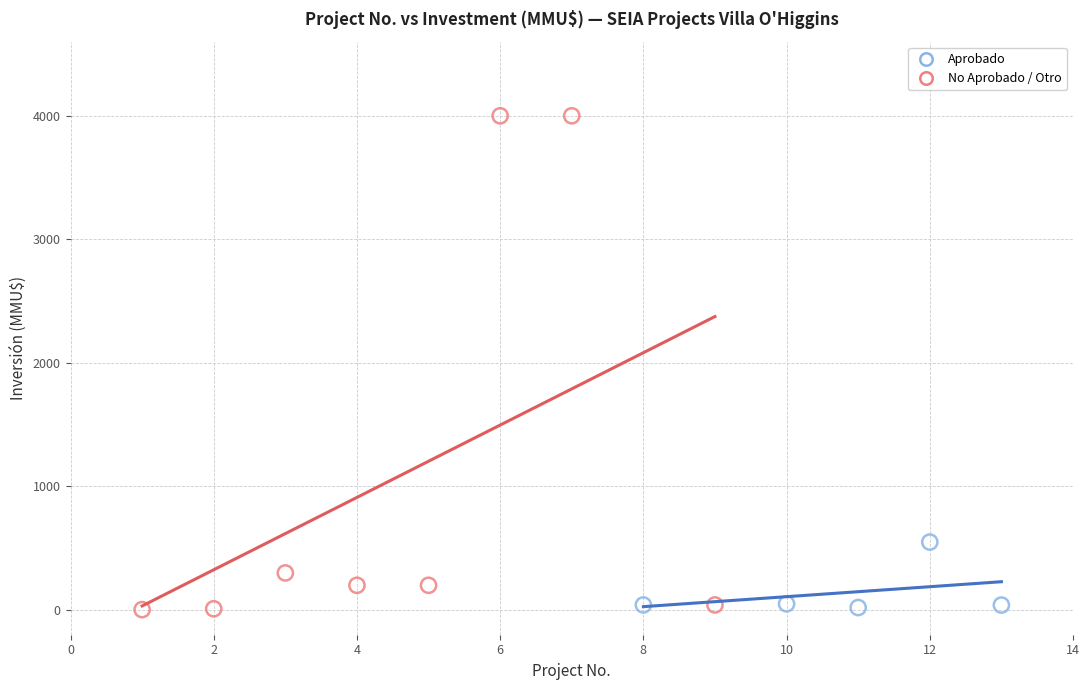

Which series has the widest spread of Y values?

No Aprobado / Otro